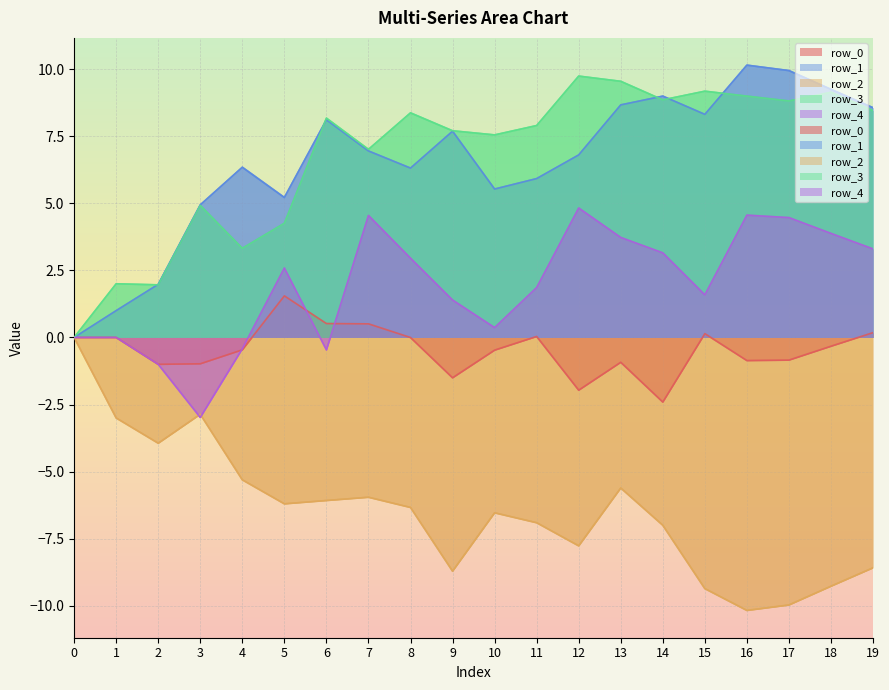

What is the value of the row_3 point at the 5th from the left?

3.3